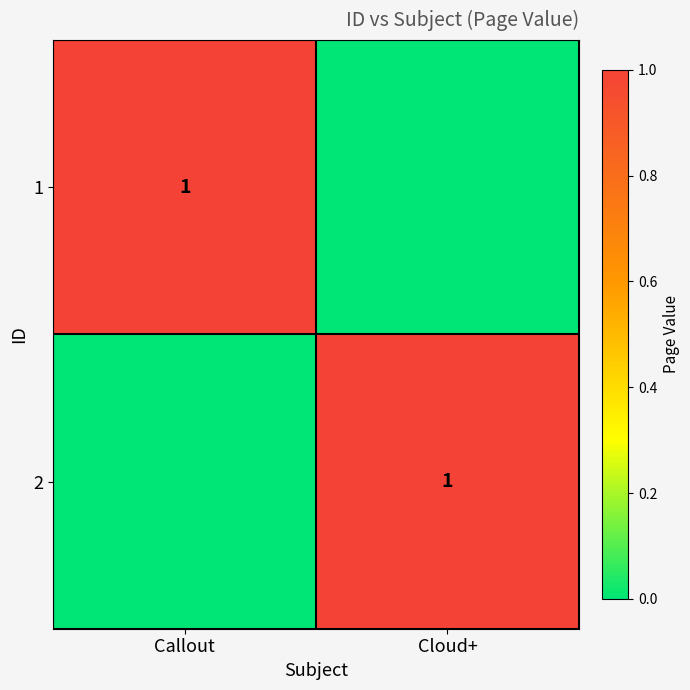

Is it true that 2 equals 0 at Cloud+?

False